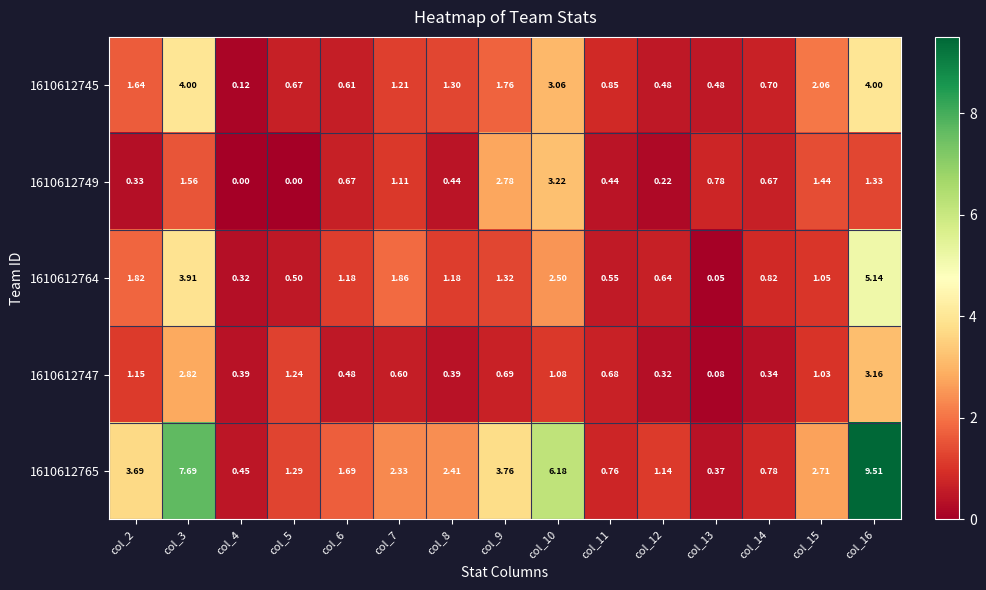

Rank the series by their maximum value, from lowest to highest.

1610612747, 1610612749, 1610612745, 1610612764, 1610612765